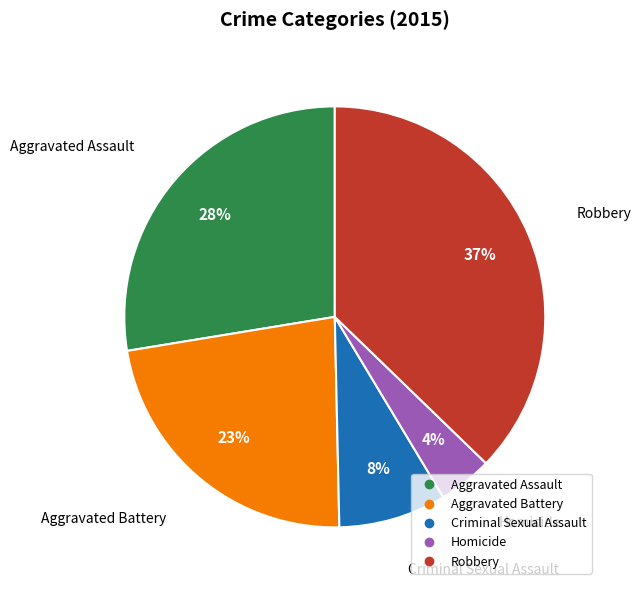

Count the number of slices in the pie.

5